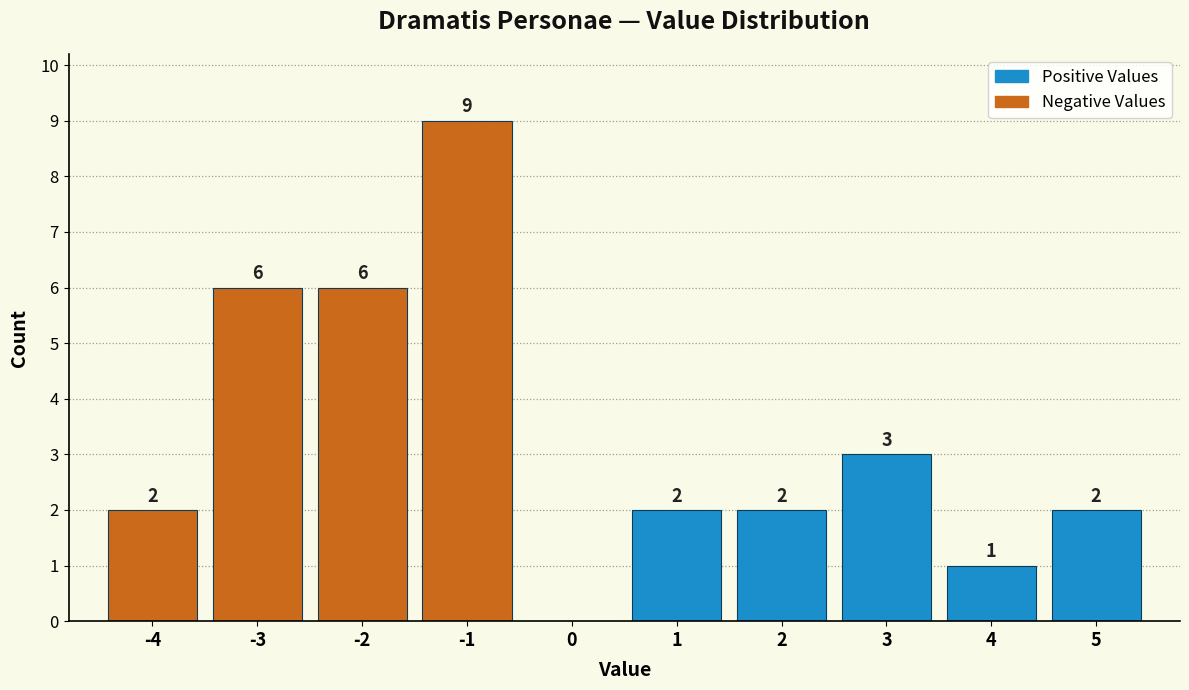

Reading right to left, what are all the values shown in this chart?

5=2	4=1	3=3	2=2	1=2	0=0	-1=9	-2=6	-3=6	-4=2